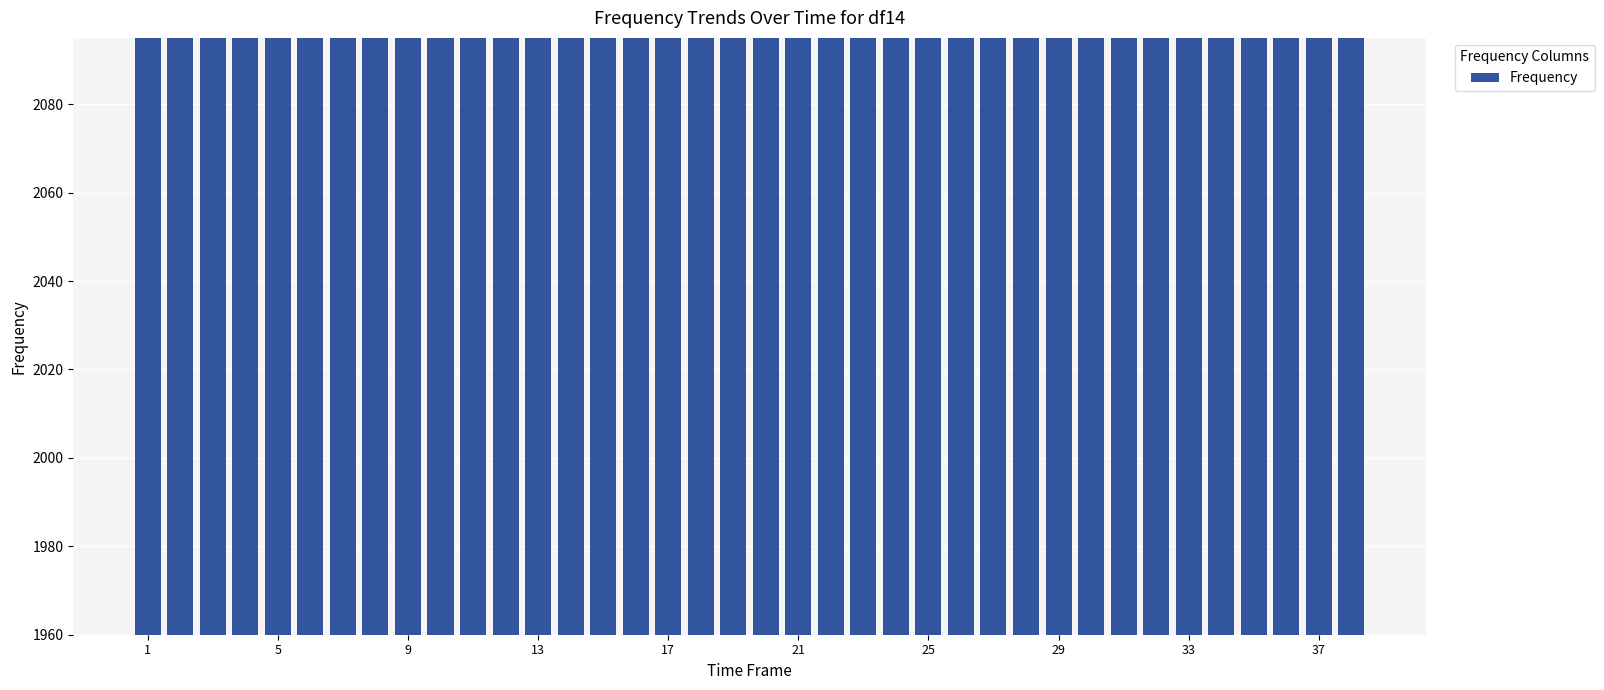

Which category has the highest value across all series?

17